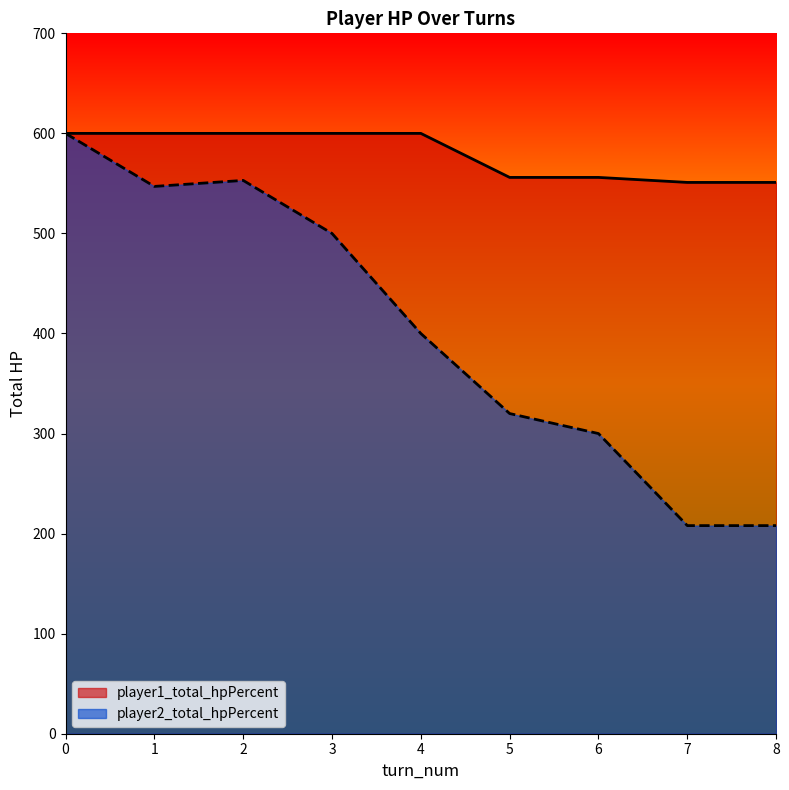

What are all the series names shown in the legend?

player1_total_hpPercent, player2_total_hpPercent